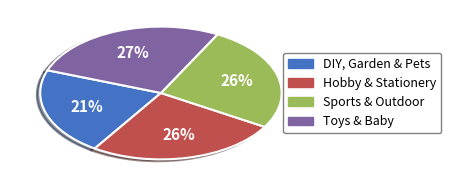

True or false: DIY, Garden & Pets accounts for 21% of the total.

True